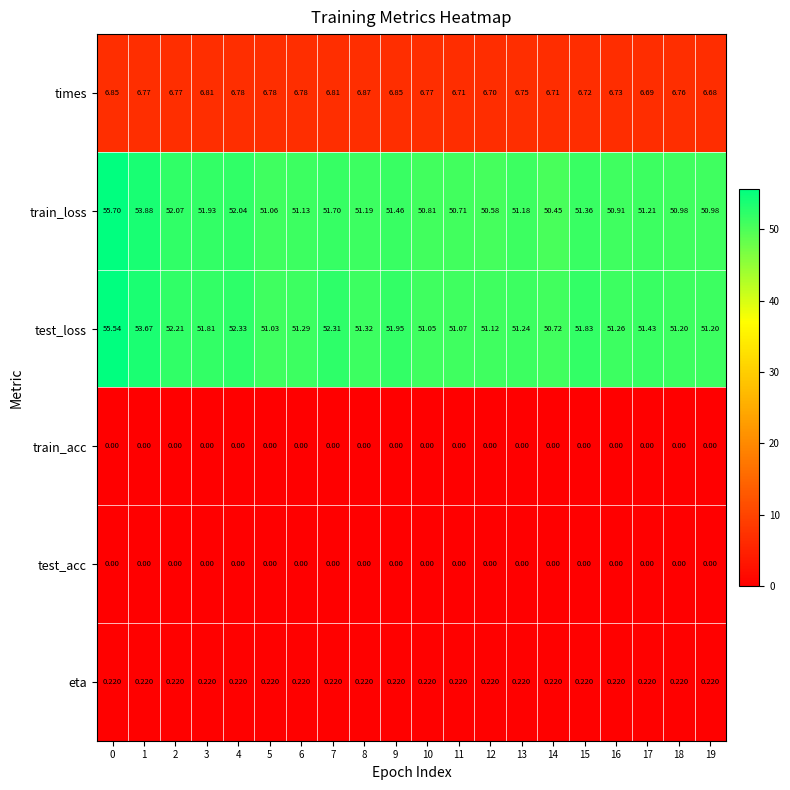

Which series changed the most between 13 and 14?

train_loss